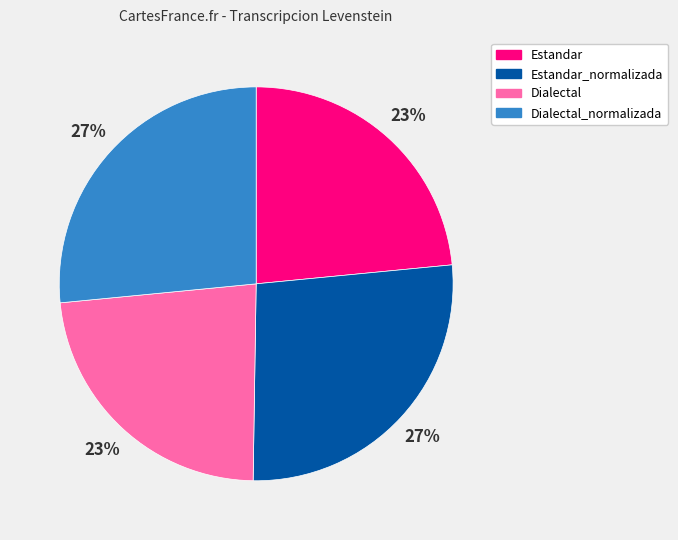

To the nearest percent, what is the difference between the largest and smallest slice percentages?

4%